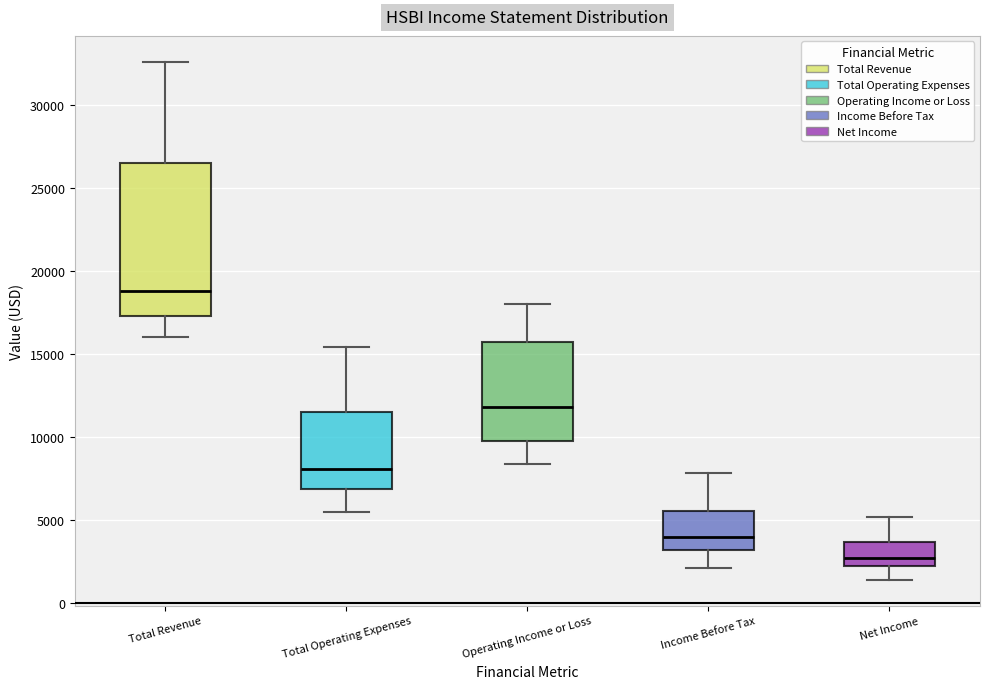

Reading left to right, read every box against the y-axis: the position of its median line, the range the box covers, and the ends of its whiskers. The values are not printed on the chart, so give them approximately, as read against the axis.

Total Revenue: median 19000, box 17500 to 26500, whiskers 16000 to 32500
Total Operating Expenses: median 8000, box 7000 to 11500, whiskers 5500 to 15500
Operating Income or Loss: median 12000, box 10000 to 16000, whiskers 8500 to 18000
Income Before Tax: median 4000, box 3000 to 5500, whiskers 2000 to 8000
Net Income: median 2500, box 2000 to 3500, whiskers 1500 to 5000